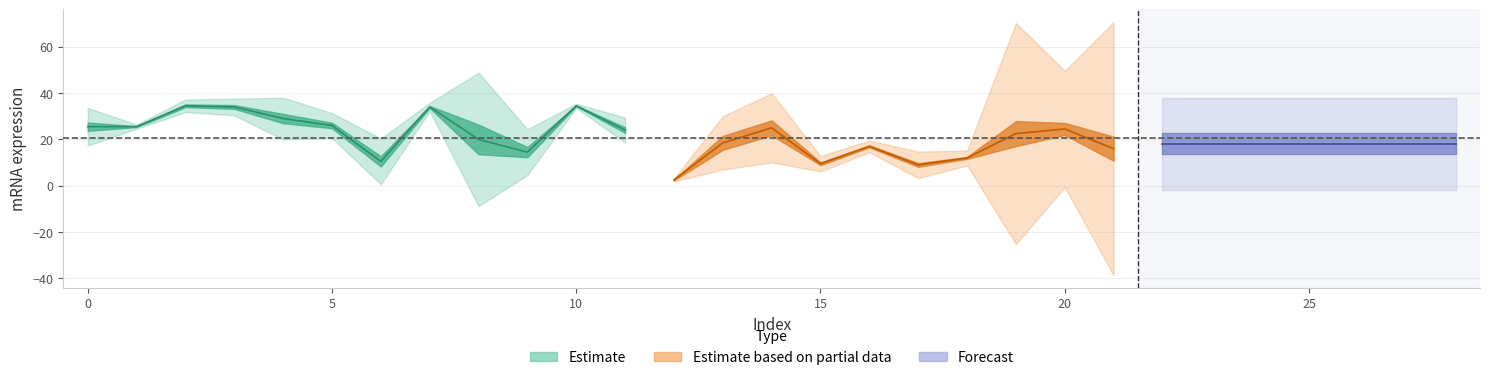

Is the value of mrna1 at 27 greater than the value of mrna2 at 28?

No